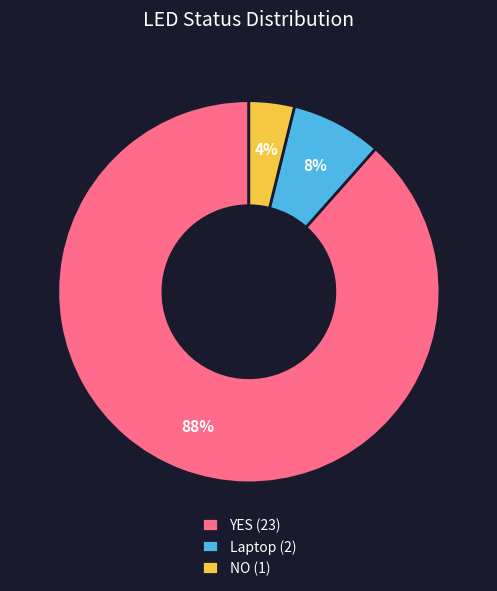

What is the largest slice in the pie chart?

YES